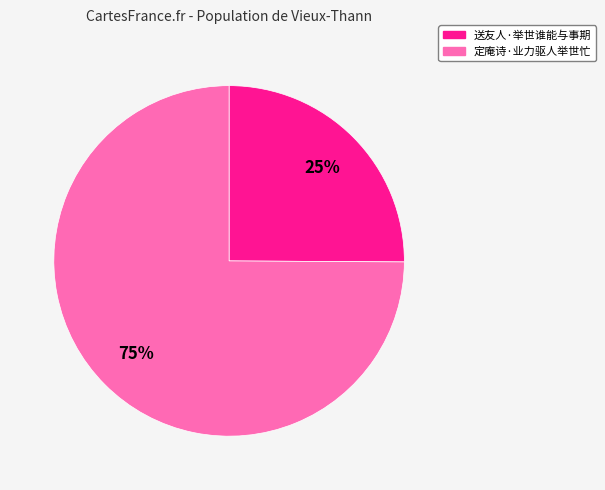

Which slice is the largest?

定庵诗·业力驱人举世忙